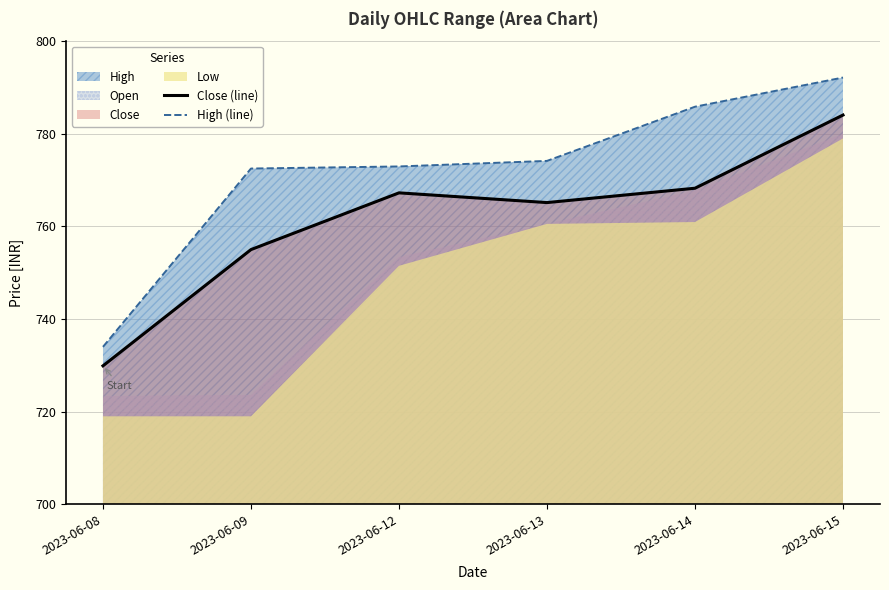

What is the lowest value of the Close (line) series?

729.9